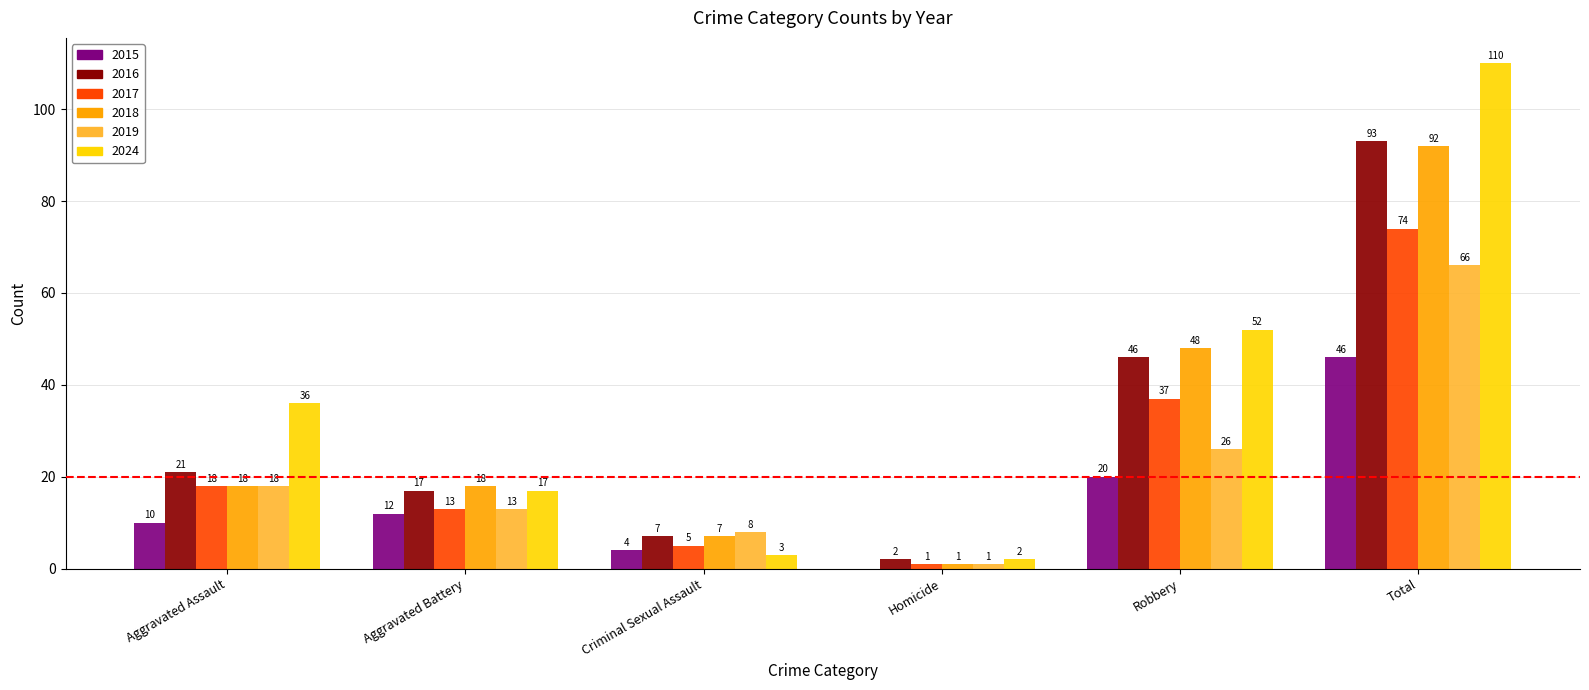

Are the bars horizontal?

No